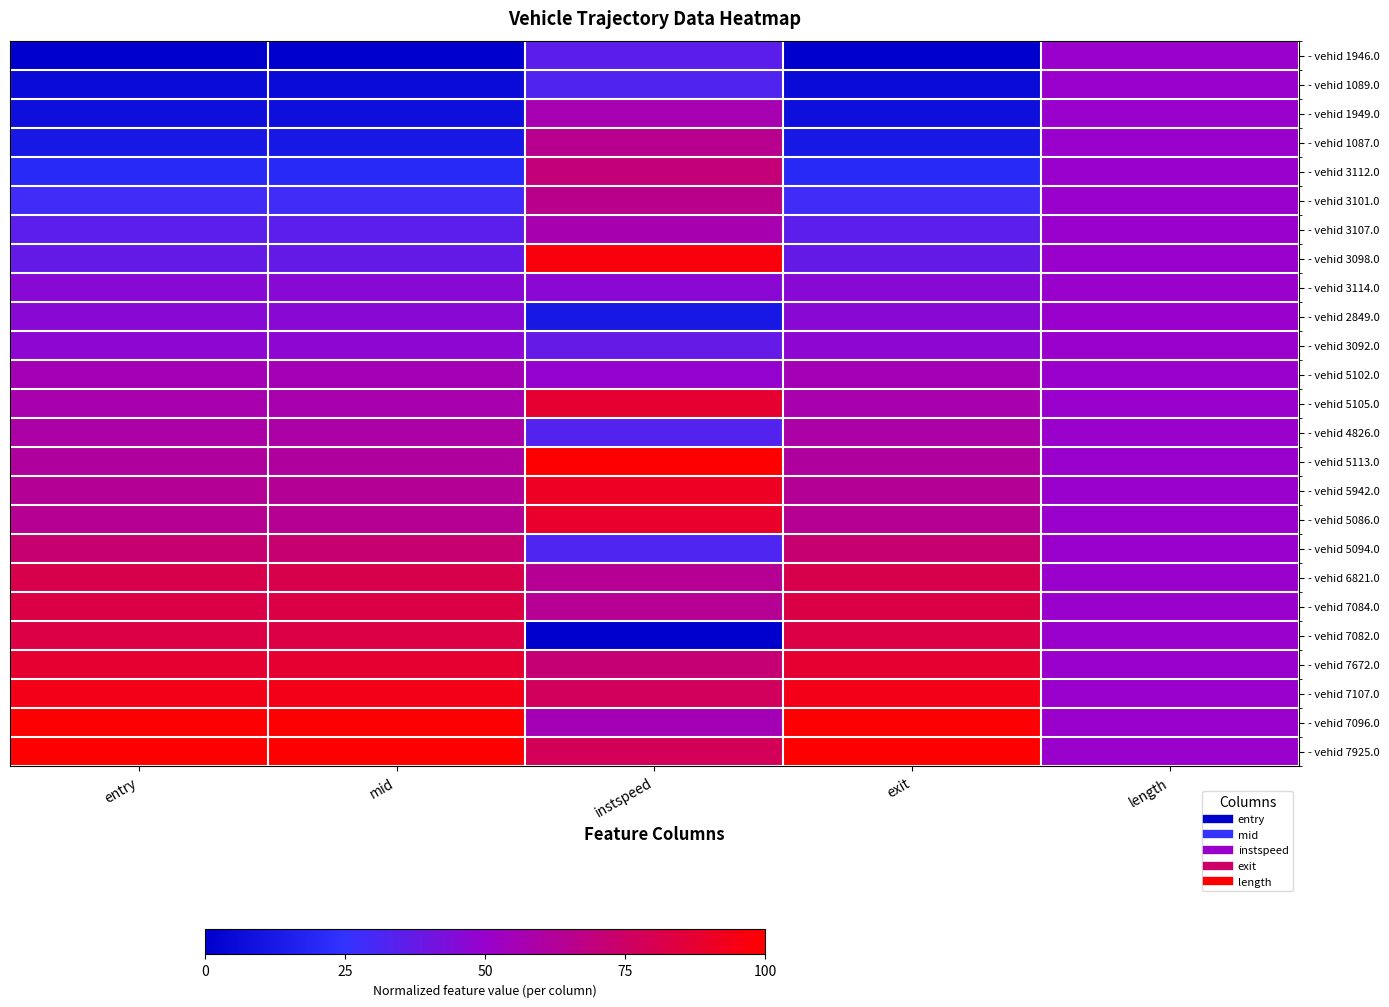

Reading left to right, list all the values displayed in this chart.

- vehid 1946.0: entry=0.0	mid=0.0	instspeed=0.3	exit=0.0	length=0.5
- vehid 1089.0: entry=0.1	mid=0.1	instspeed=0.3	exit=0.1	length=0.5
- vehid 1949.0: entry=0.1	mid=0.1	instspeed=0.6	exit=0.1	length=0.5
- vehid 1087.0: entry=0.1	mid=0.1	instspeed=0.6	exit=0.1	length=0.5
- vehid 3112.0: entry=0.2	mid=0.2	instspeed=0.7	exit=0.2	length=0.5
- vehid 3101.0: entry=0.3	mid=0.3	instspeed=0.7	exit=0.3	length=0.5
- vehid 3107.0: entry=0.4	mid=0.4	instspeed=0.6	exit=0.4	length=0.5
- vehid 3098.0: entry=0.4	mid=0.4	instspeed=1.0	exit=0.4	length=0.5
- vehid 3114.0: entry=0.5	mid=0.5	instspeed=0.5	exit=0.5	length=0.5
- vehid 2849.0: entry=0.5	mid=0.5	instspeed=0.1	exit=0.5	length=0.5
- vehid 3092.0: entry=0.5	mid=0.5	instspeed=0.4	exit=0.5	length=0.5
- vehid 5102.0: entry=0.6	mid=0.6	instspeed=0.5	exit=0.6	length=0.5
- vehid 5105.0: entry=0.6	mid=0.6	instspeed=0.9	exit=0.6	length=0.5
- vehid 4826.0: entry=0.6	mid=0.6	instspeed=0.3	exit=0.6	length=0.5
- vehid 5113.0: entry=0.6	mid=0.6	instspeed=1.0	exit=0.6	length=0.5
- vehid 5942.0: entry=0.6	mid=0.6	instspeed=0.9	exit=0.6	length=0.5
- vehid 5086.0: entry=0.6	mid=0.6	instspeed=0.9	exit=0.6	length=0.5
- vehid 5094.0: entry=0.7	mid=0.7	instspeed=0.3	exit=0.7	length=0.5
- vehid 6821.0: entry=0.8	mid=0.8	instspeed=0.6	exit=0.8	length=0.5
- vehid 7084.0: entry=0.8	mid=0.8	instspeed=0.6	exit=0.8	length=0.5
- vehid 7082.0: entry=0.8	mid=0.8	instspeed=0.0	exit=0.8	length=0.5
- vehid 7672.0: entry=0.9	mid=0.9	instspeed=0.7	exit=0.9	length=0.5
- vehid 7107.0: entry=0.9	mid=0.9	instspeed=0.8	exit=0.9	length=0.5
- vehid 7096.0: entry=1.0	mid=1.0	instspeed=0.6	exit=1.0	length=0.5
- vehid 7925.0: entry=1.0	mid=1.0	instspeed=0.8	exit=1.0	length=0.5